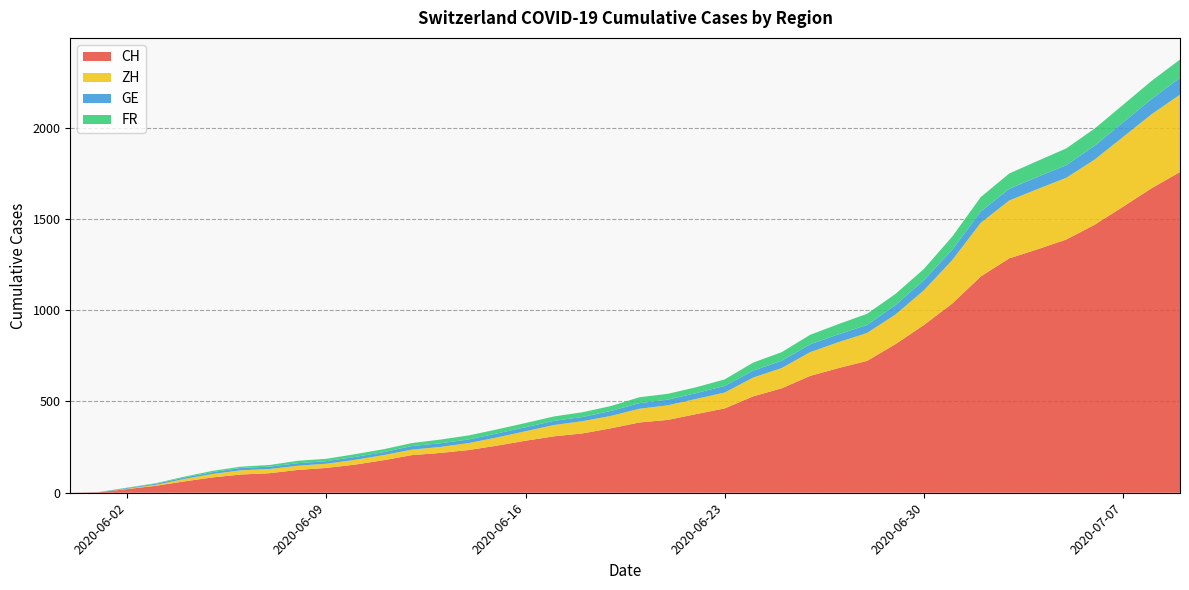

Reading left to right, transcribe all the data shown in this chart.

CH: 2020-05-31=0	2020-06-01=3	2020-06-02=20	2020-06-03=38	2020-06-04=62	2020-06-05=84	2020-06-06=100	2020-06-07=107	2020-06-08=125	2020-06-09=136	2020-06-10=154	2020-06-11=178	2020-06-12=206	2020-06-13=218	2020-06-14=234	2020-06-15=258	2020-06-16=285	2020-06-17=309	2020-06-18=325	2020-06-19=353	2020-06-20=385	2020-06-21=399	2020-06-22=431	2020-06-23=462	2020-06-24=528	2020-06-25=572	2020-06-26=640	2020-06-27=683	2020-06-28=722	2020-06-29=814	2020-06-30=919	2020-07-01=1037	2020-07-02=1185	2020-07-03=1284	2020-07-04=1334	2020-07-05=1387	2020-07-06=1468	2020-07-07=1567	2020-07-08=1668	2020-07-09=1757
ZH: 2020-05-31=0	2020-06-01=0	2020-06-02=2	2020-06-03=5	2020-06-04=13	2020-06-05=19	2020-06-06=23	2020-06-07=23	2020-06-08=23	2020-06-09=23	2020-06-10=26	2020-06-11=28	2020-06-12=30	2020-06-13=33	2020-06-14=38	2020-06-15=45	2020-06-16=52	2020-06-17=62	2020-06-18=67	2020-06-19=68	2020-06-20=75	2020-06-21=80	2020-06-22=83	2020-06-23=87	2020-06-24=103	2020-06-25=111	2020-06-26=130	2020-06-27=142	2020-06-28=153	2020-06-29=162	2020-06-30=190	2020-07-01=238	2020-07-02=294	2020-07-03=317	2020-07-04=330	2020-07-05=338	2020-07-06=357	2020-07-07=382	2020-07-08=405	2020-07-09=424
GE: 2020-05-31=0	2020-06-01=1	2020-06-02=4	2020-06-03=6	2020-06-04=8	2020-06-05=10	2020-06-06=13	2020-06-07=13	2020-06-08=14	2020-06-09=14	2020-06-10=16	2020-06-11=16	2020-06-12=20	2020-06-13=20	2020-06-14=20	2020-06-15=22	2020-06-16=22	2020-06-17=23	2020-06-18=23	2020-06-19=27	2020-06-20=31	2020-06-21=31	2020-06-22=32	2020-06-23=36	2020-06-24=38	2020-06-25=40	2020-06-26=43	2020-06-27=43	2020-06-28=44	2020-06-29=52	2020-06-30=56	2020-07-01=57	2020-07-02=62	2020-07-03=64	2020-07-04=67	2020-07-05=69	2020-07-06=76	2020-07-07=80	2020-07-08=84	2020-07-09=92
FR: 2020-05-31=0	2020-06-01=0	2020-06-02=2	2020-06-03=3	2020-06-04=5	2020-06-05=7	2020-06-06=7	2020-06-07=9	2020-06-08=13	2020-06-09=13	2020-06-10=15	2020-06-11=16	2020-06-12=16	2020-06-13=20	2020-06-14=22	2020-06-15=22	2020-06-16=23	2020-06-17=24	2020-06-18=26	2020-06-19=27	2020-06-20=32	2020-06-21=32	2020-06-22=32	2020-06-23=36	2020-06-24=44	2020-06-25=47	2020-06-26=52	2020-06-27=56	2020-06-28=61	2020-06-29=61	2020-06-30=61	2020-07-01=72	2020-07-02=79	2020-07-03=84	2020-07-04=87	2020-07-05=92	2020-07-06=94	2020-07-07=96	2020-07-08=99	2020-07-09=100